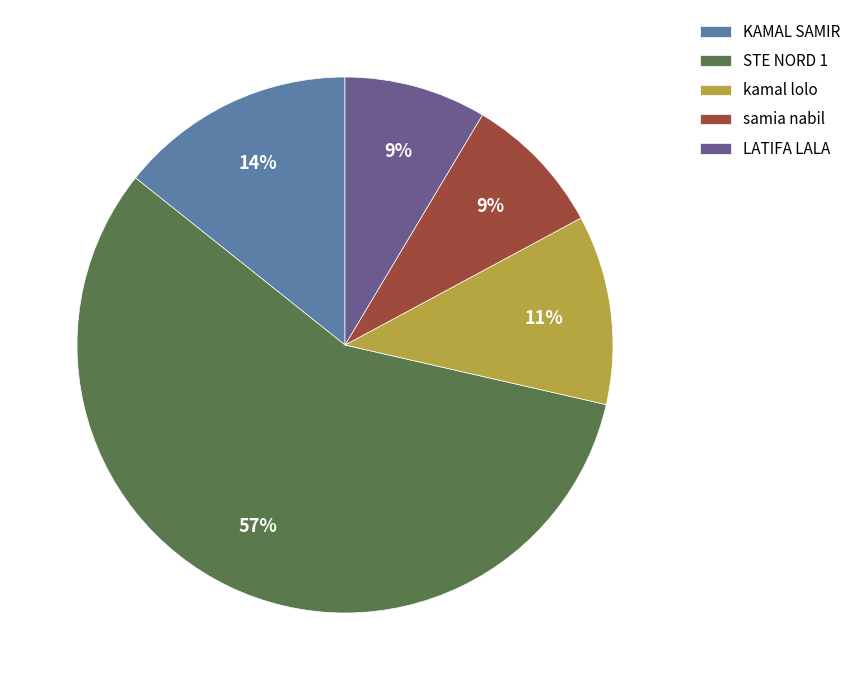

Do LATIFA LALA and samia nabil together represent more than half of the pie?

No